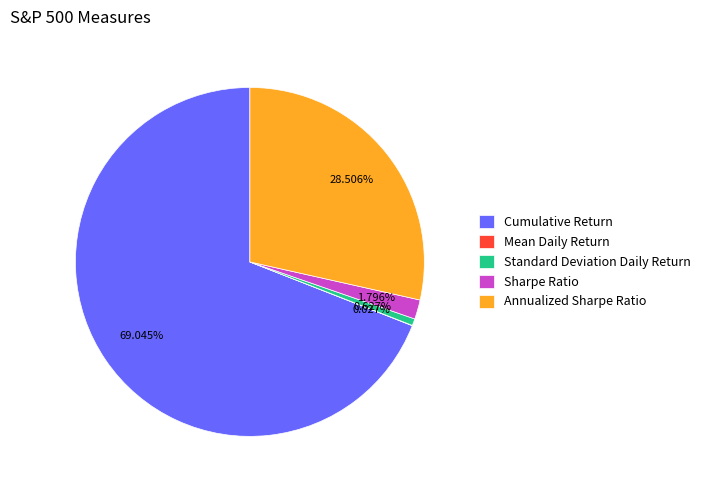

Is the sum of Annualized Sharpe Ratio and Sharpe Ratio greater than half?

No